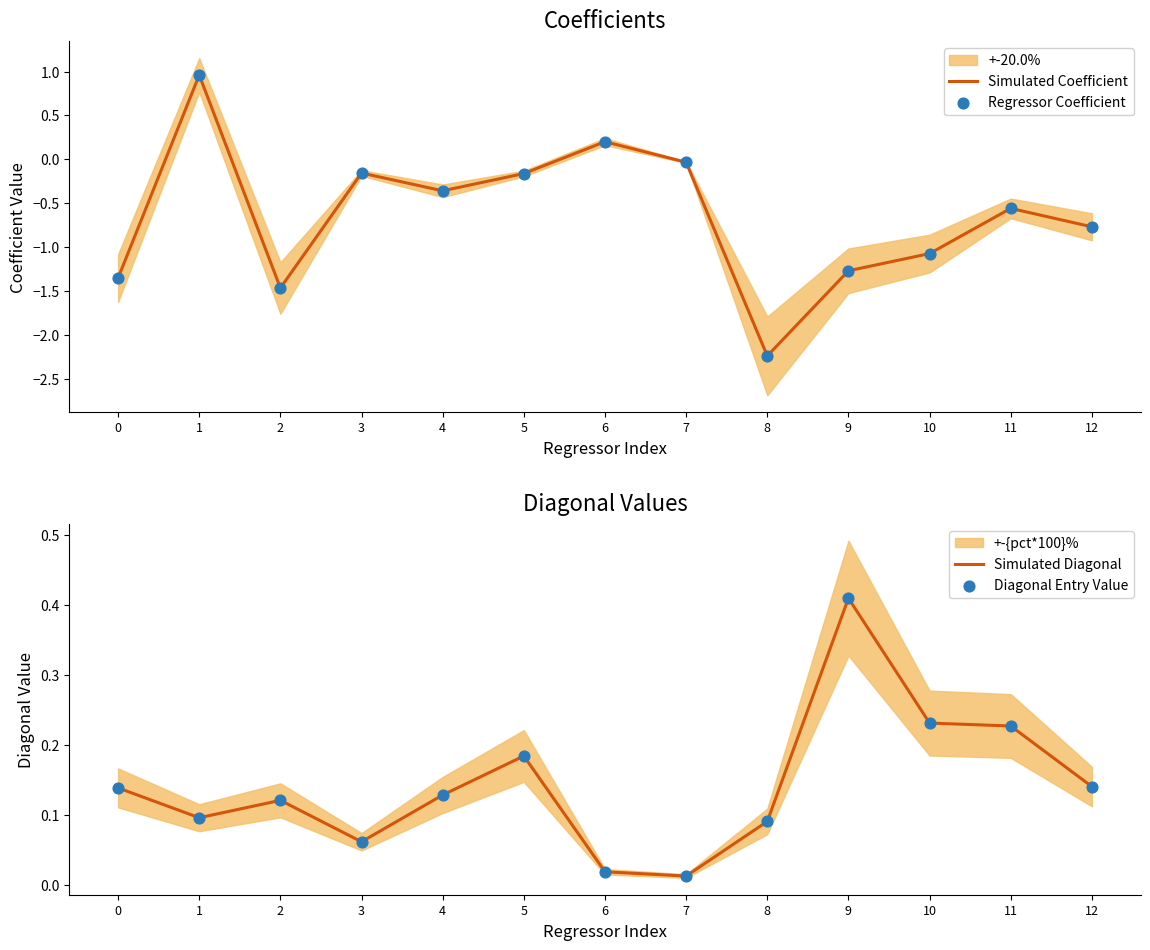

Which series contains the lowest Y value?

Simulated Coefficient